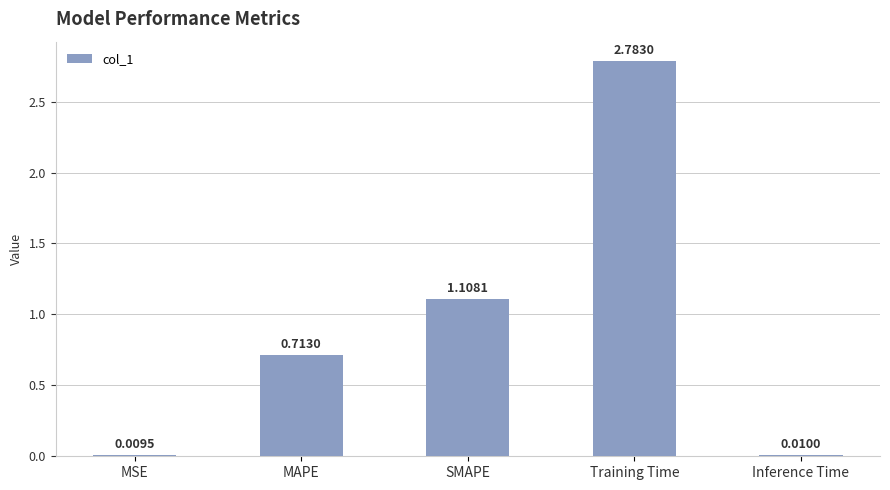

Approximately how many times larger is the value at SMAPE compared to Training Time?

0.4